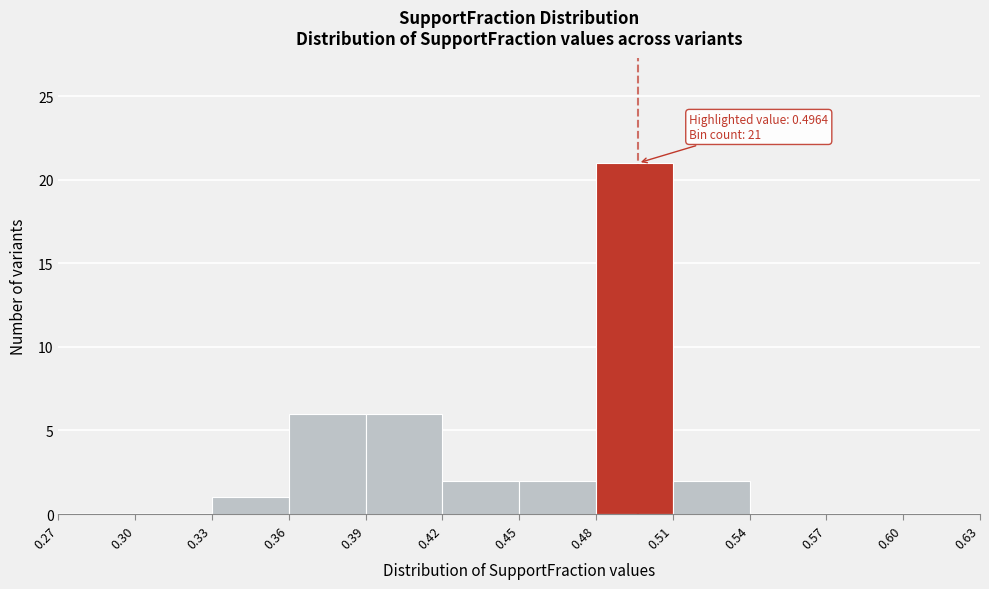

Which range on the x-axis has the tallest bar?

0.48 to 0.51